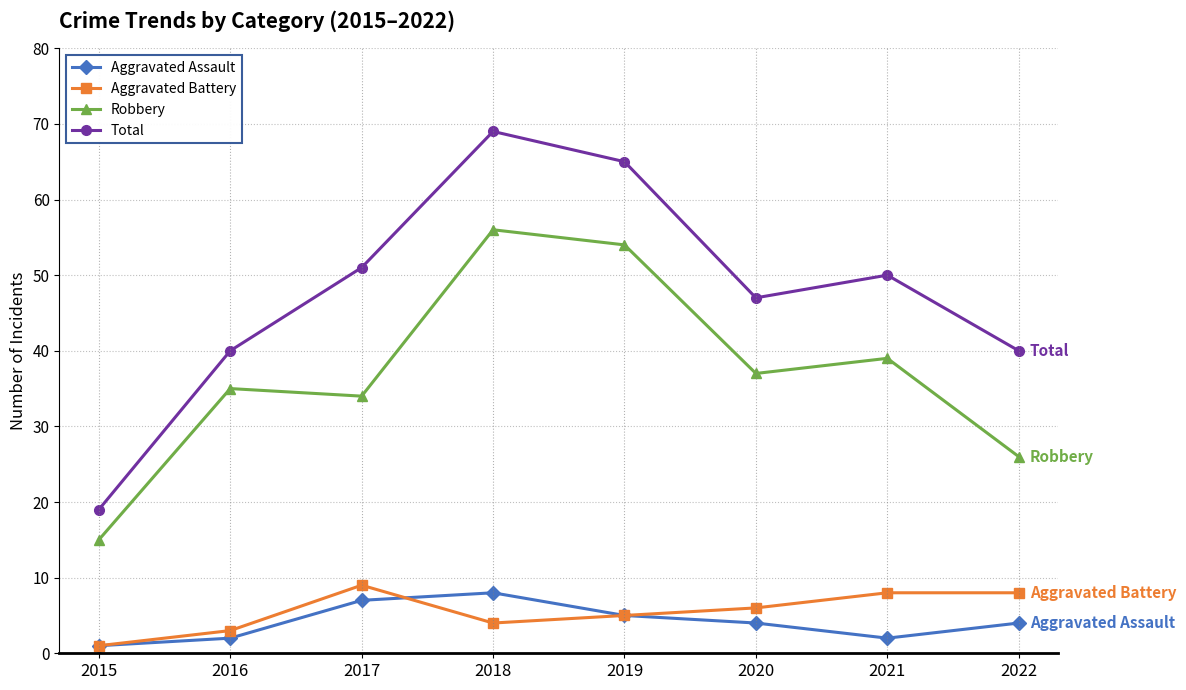

Reading right to left, what are all the values shown in this chart?

Aggravated Assault: 4	2	4	5	8	7	2	1
Aggravated Battery: 8	8	6	5	4	9	3	1
Robbery: 26	39	37	54	56	34	35	15
Total: 40	50	47	65	69	51	40	19